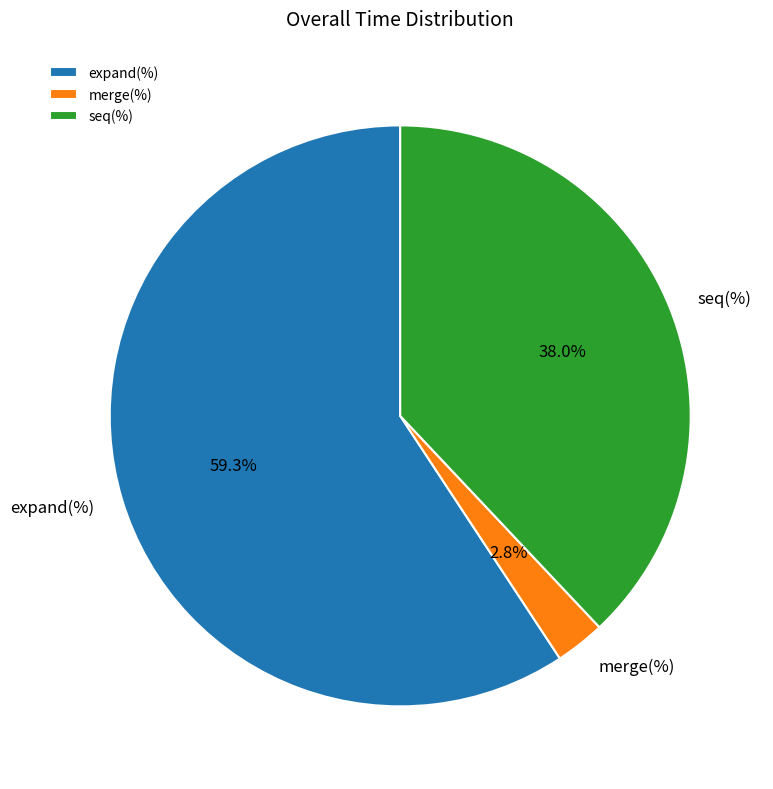

Is there any slice that represents more than half of the pie?

Yes